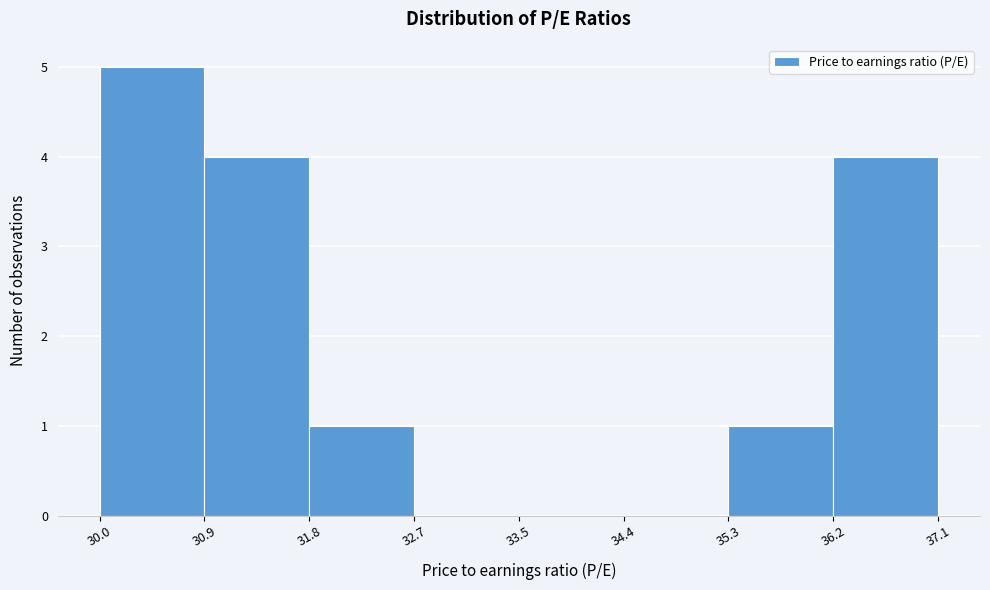

Reading left to right, list every bar in this chart as the range it spans on the x-axis followed by its height. The values are not printed on the chart, so give them approximately, as read against the axis.

30.0 to 30.9: 5
30.9 to 31.8: 4
31.8 to 32.7: 1
32.7 to 33.5: 0
33.5 to 34.4: 0
34.4 to 35.3: 0
35.3 to 36.2: 1
36.2 to 37.1: 4